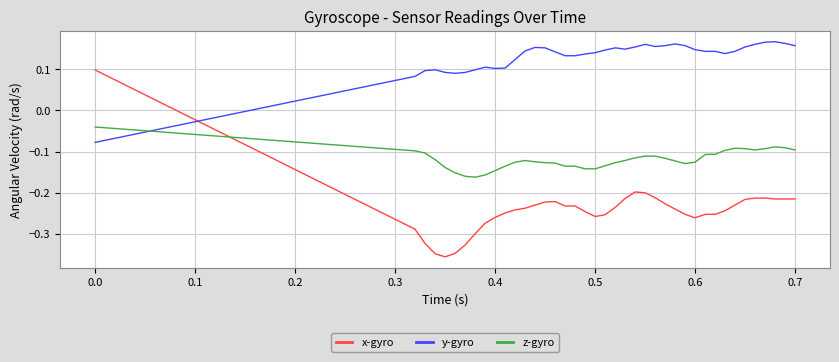

List the series in order of their overall mean, lowest first.

x-gyro, z-gyro, y-gyro